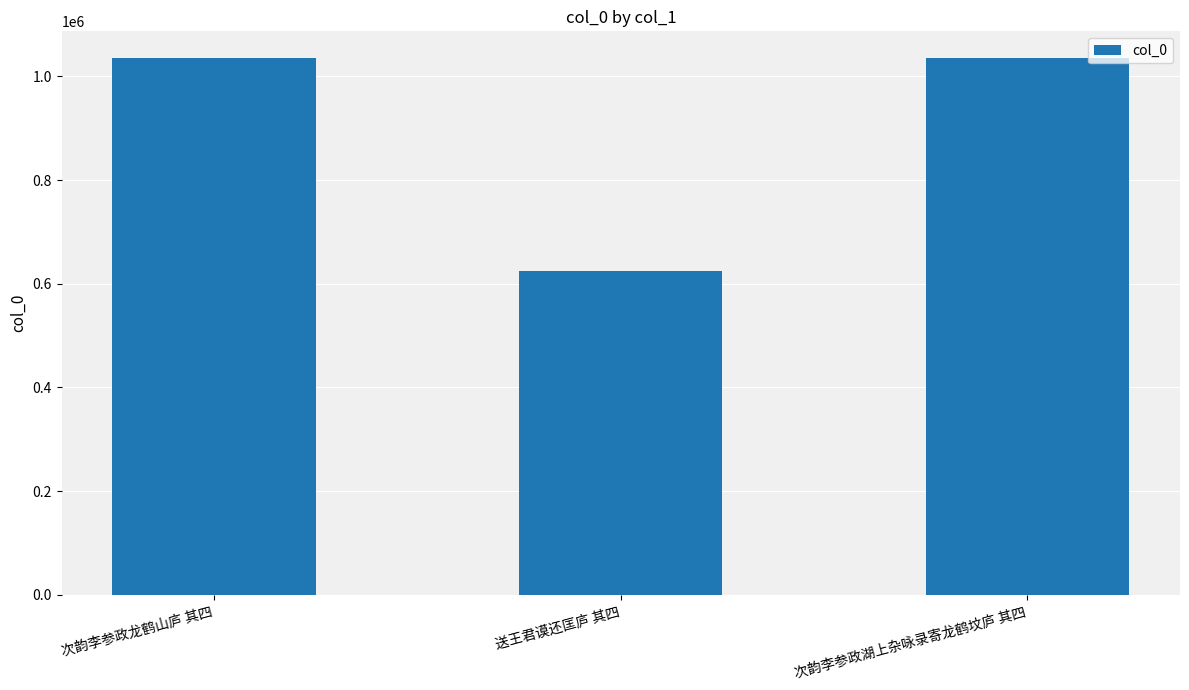

What is the ratio of the value at 次韵李参政龙鹤山庐 其四 to the value at 次韵李参政湖上杂咏录寄龙鹤坟庐 其四?

1.0